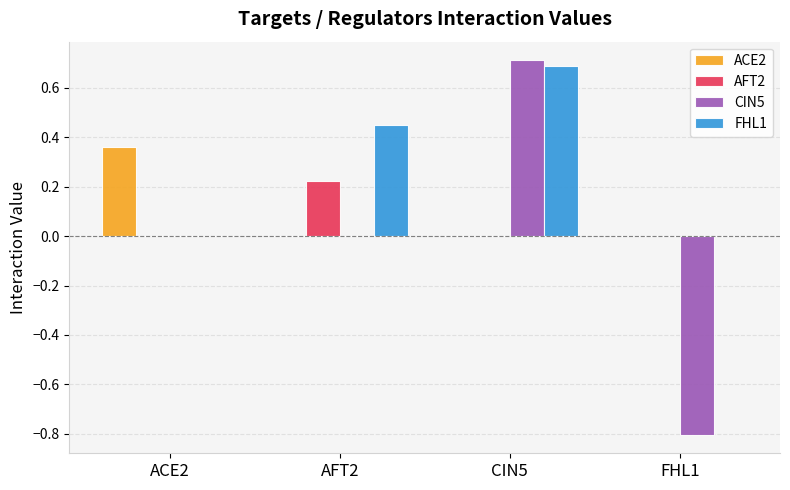

Between CIN5 and FHL1, which series saw the biggest shift?

CIN5